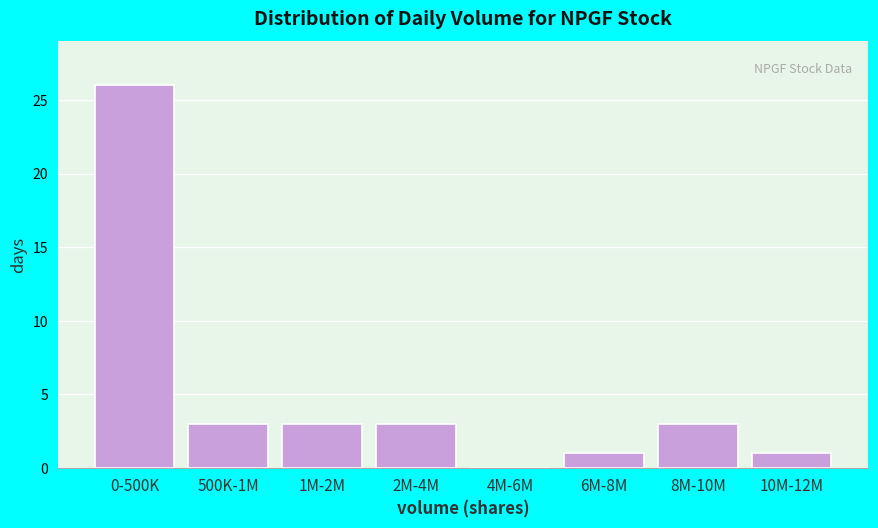

Reading left to right, what are all the values shown in this chart?

0-500K=26	500K-1M=3	1M-2M=3	2M-4M=3	4M-6M=0	6M-8M=1	8M-10M=3	10M-12M=1